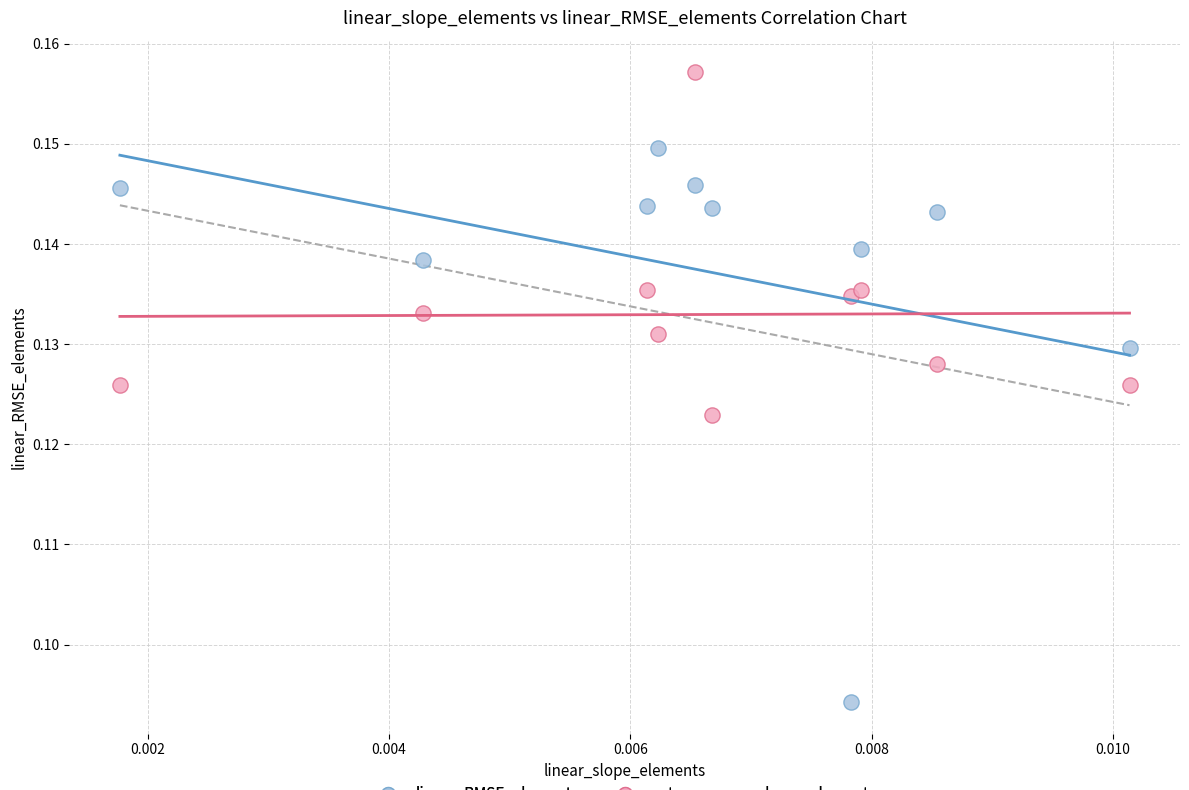

Which series contains the highest Y value?

extrema_ruggedness_elements